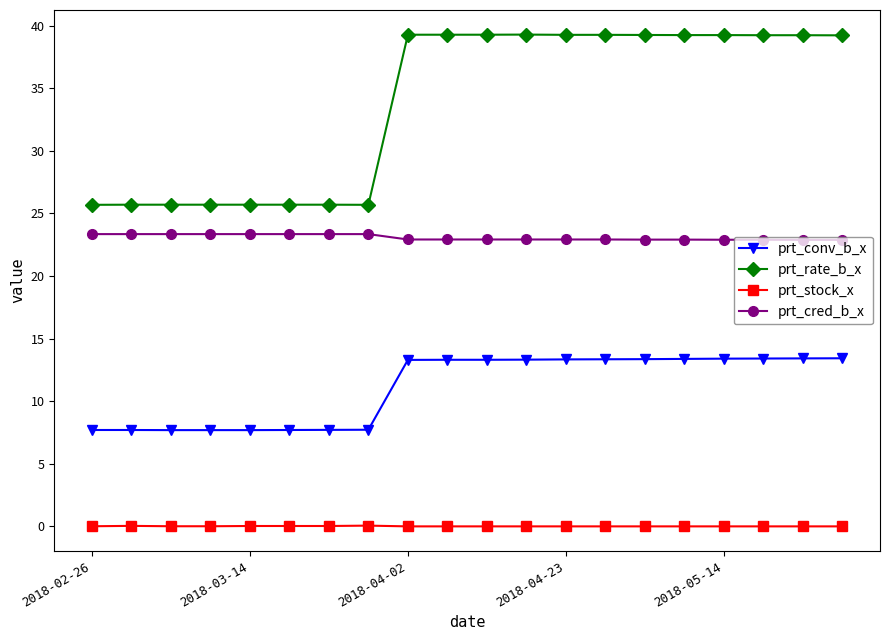

Is this an area chart (filled region under the line)?

No